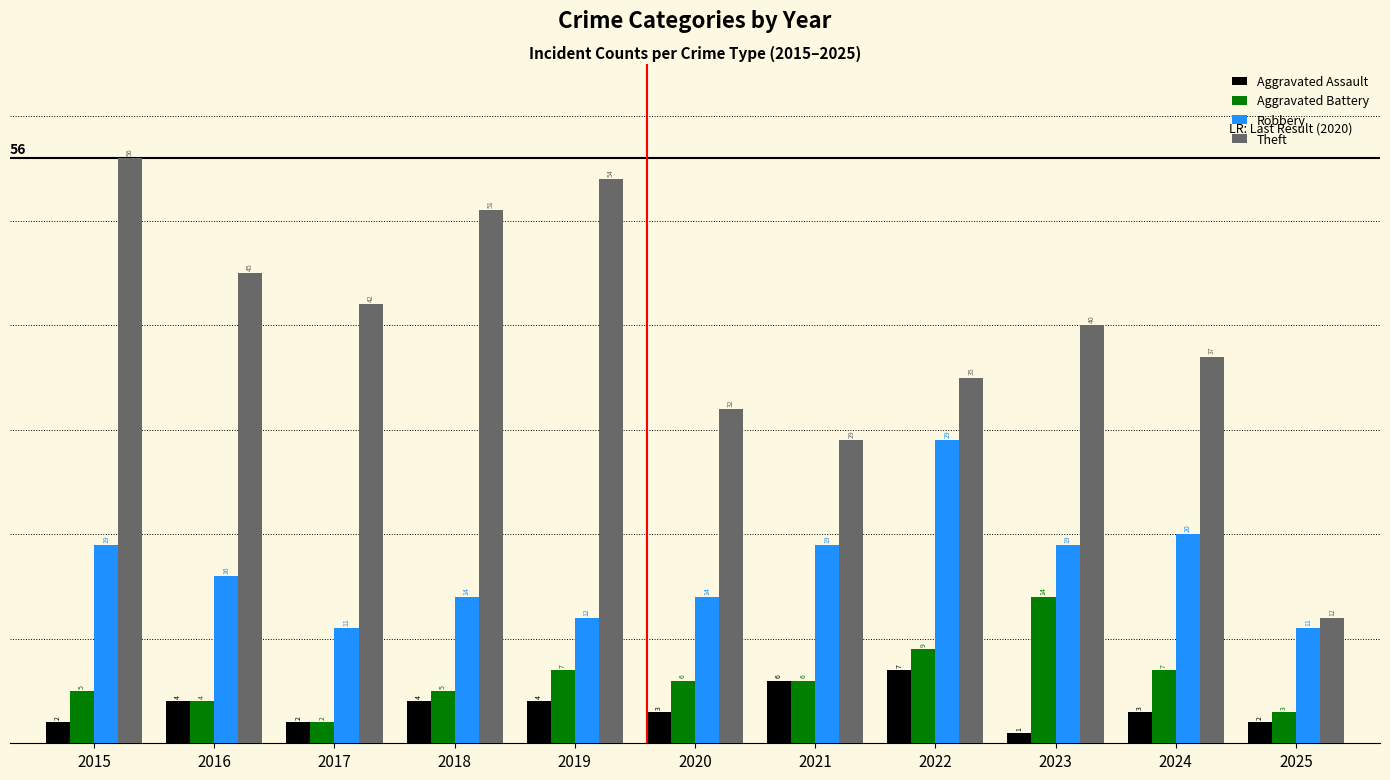

Which category has the highest value in the Robbery series?

2022